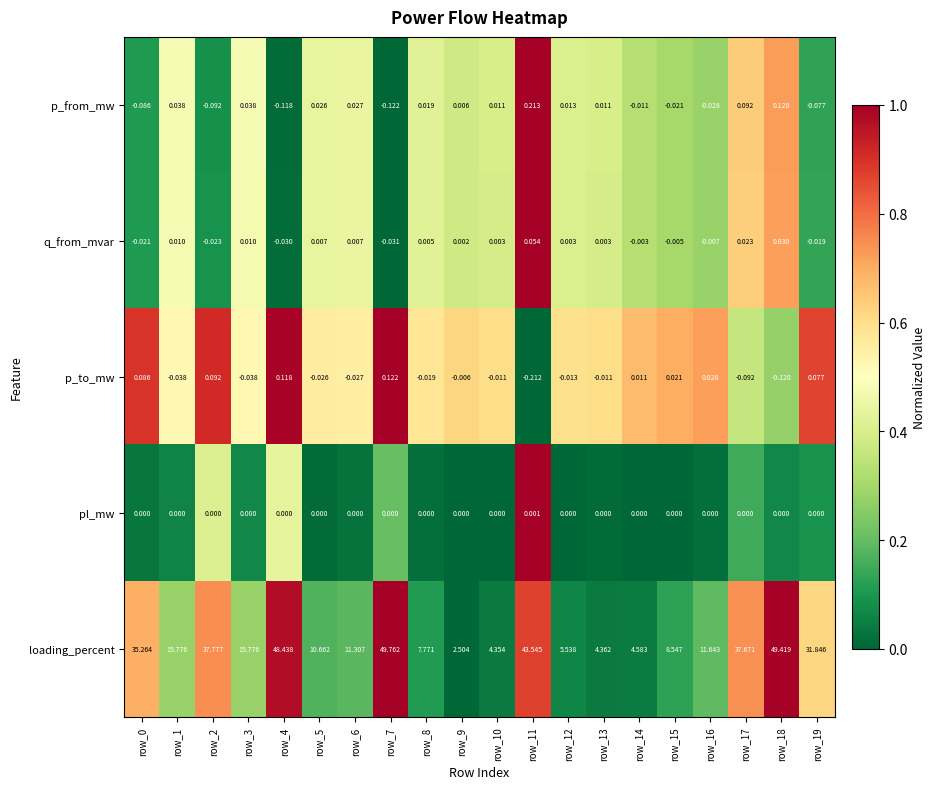

What is the spread (max minus min) of values at row_18?

49.5